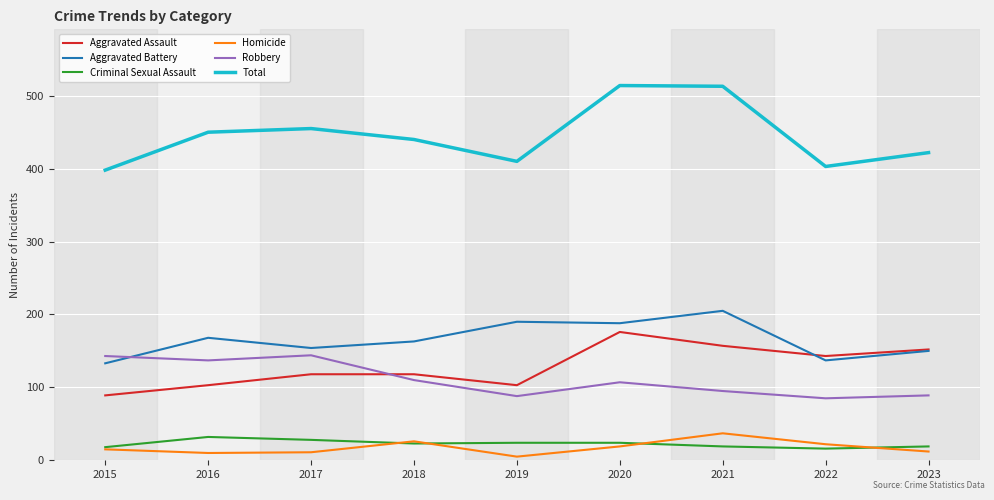

Which series has the largest range (max minus min)?

Total